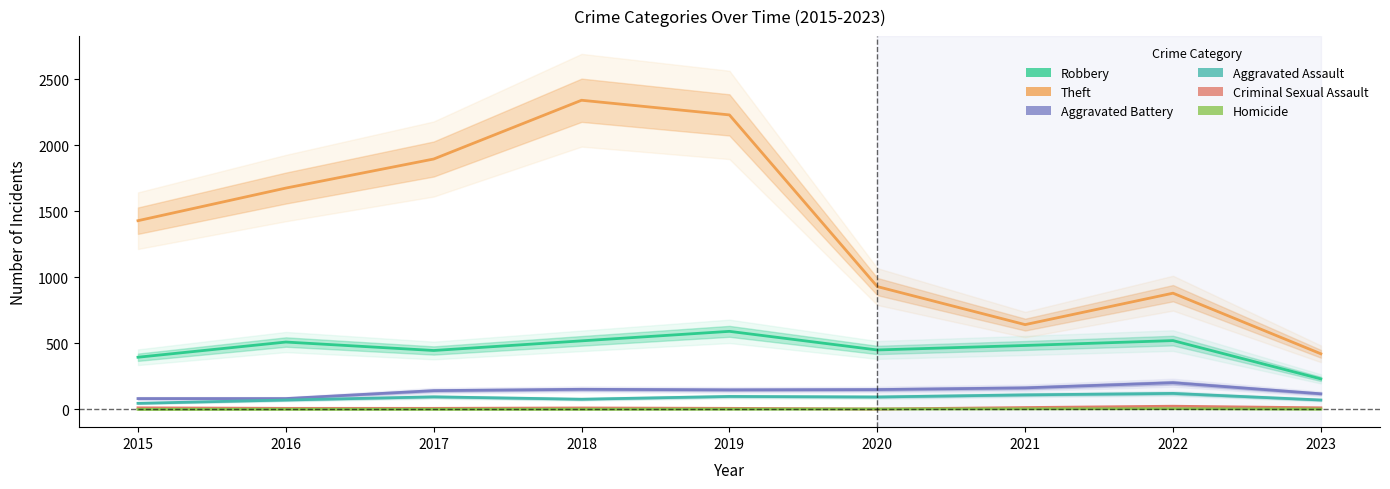

True or false: Theft and Robbery cross at least once.

False